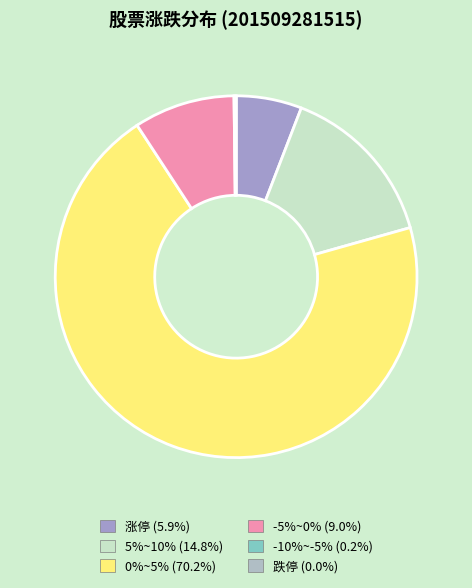

The 5%~10% slice represents 1% of the pie. True or false?

False